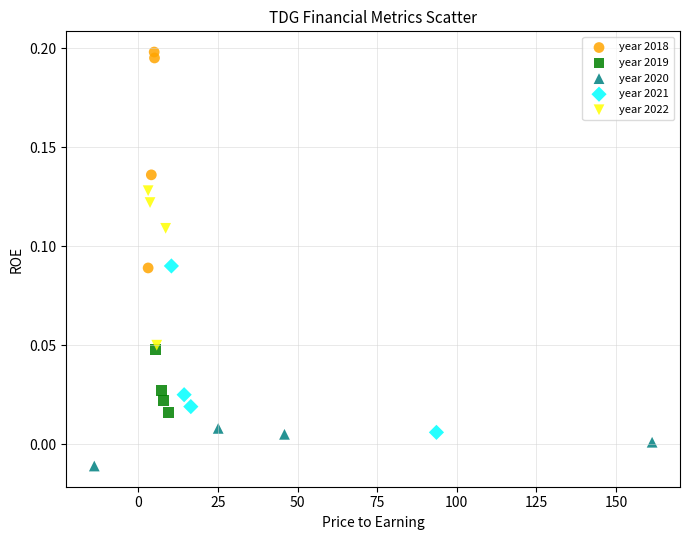

Which series contains the highest Y value?

year 2018